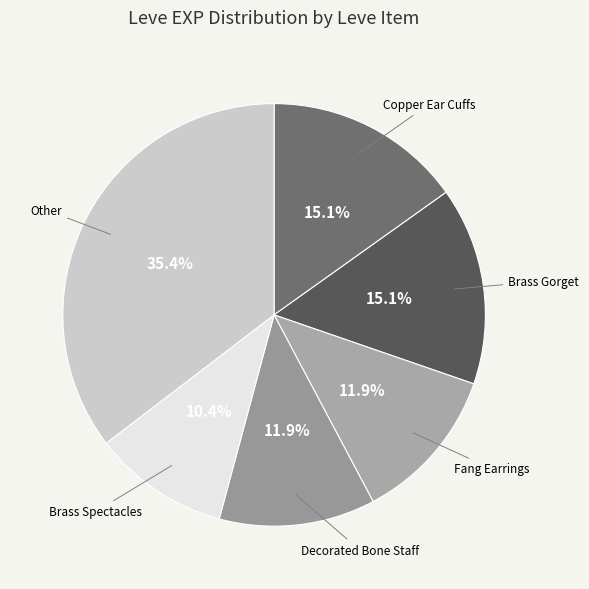

Does any single category account for the majority?

No